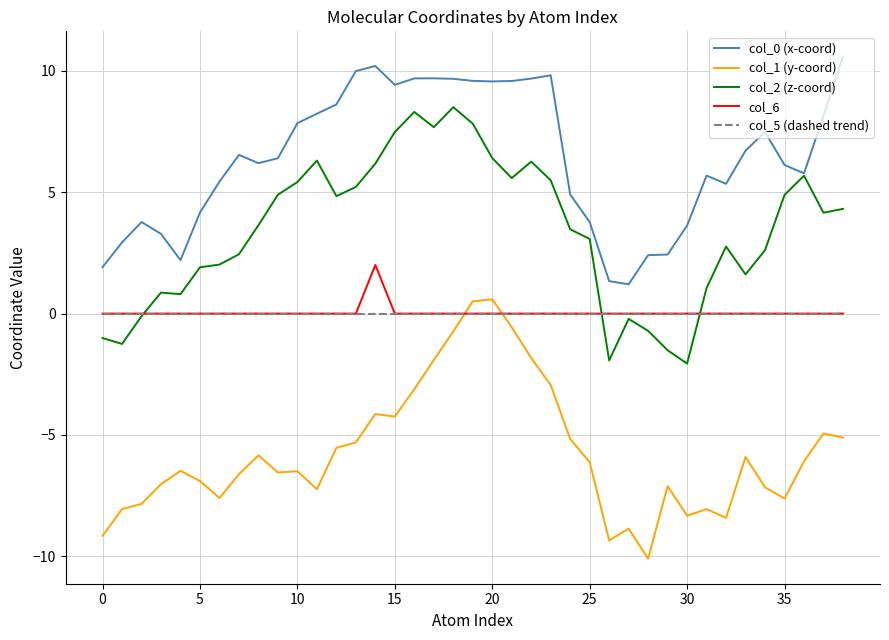

True or false: col_0 (x-coord) and col_5 (dashed trend) intersect in this chart.

False